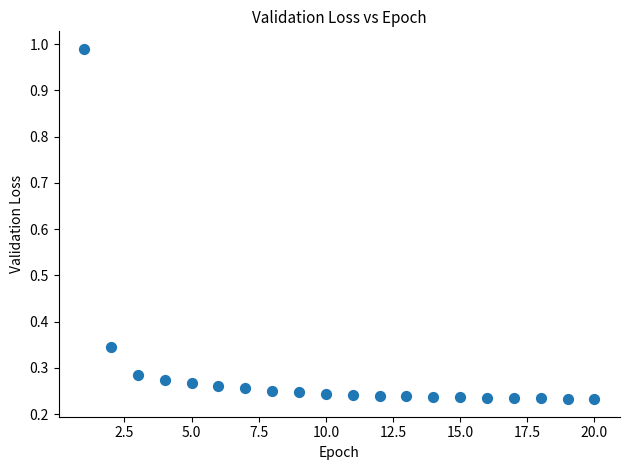

What is the range of X values (max minus min)?

19.0